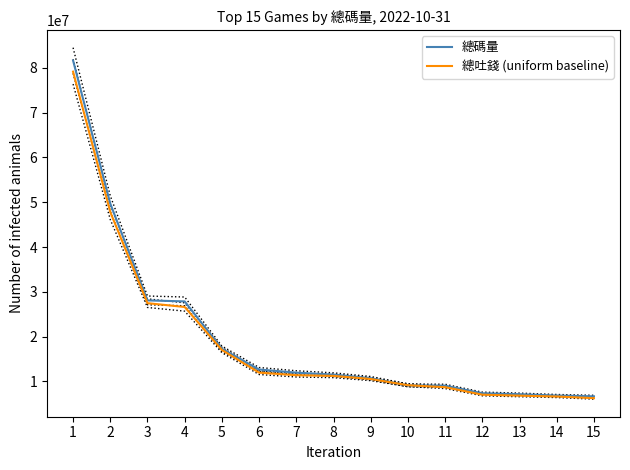

How many categories are shown in the chart?

15